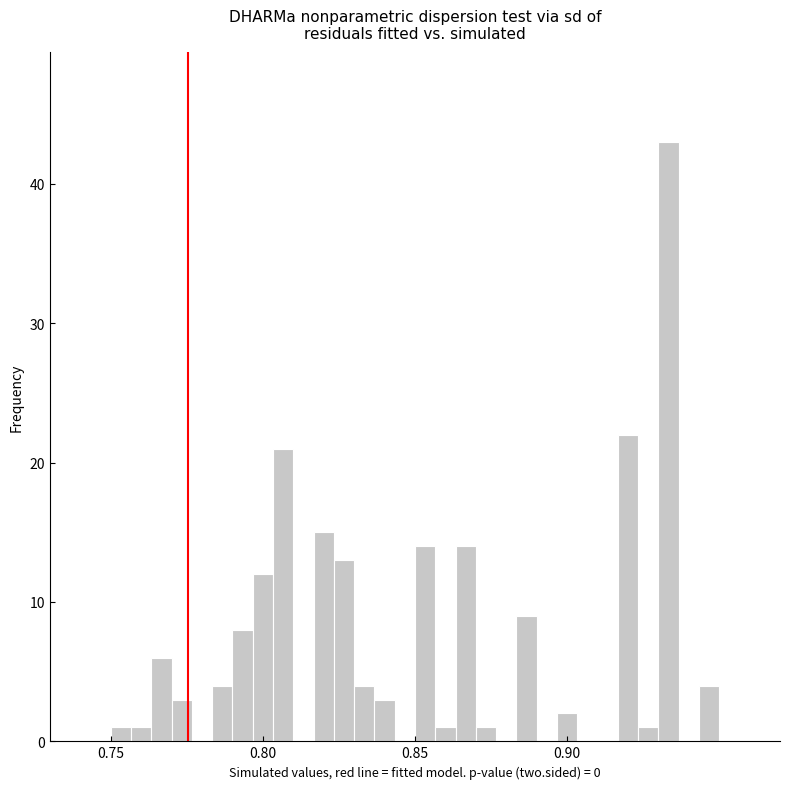

Around what value on the x-axis is the tallest bar? Give the approximate position of its centre, as read against the axis.

0.935